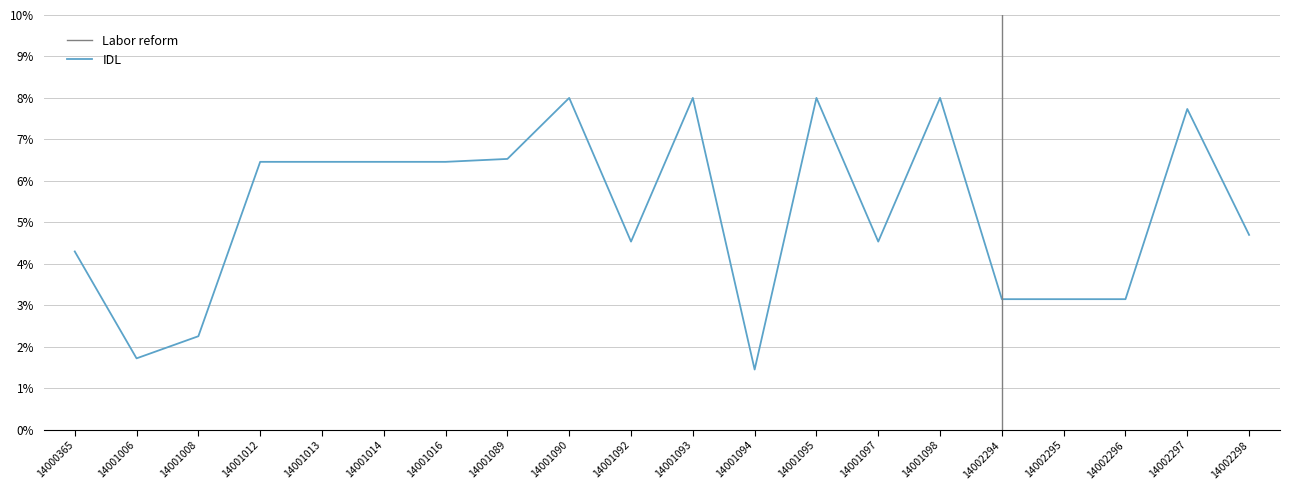

Reading left to right, list all the values displayed in this chart.

14000365=0.0	14001006=0.0	14001008=0.0	14001012=0.1	14001013=0.1	14001014=0.1	14001016=0.1	14001089=0.1	14001090=0.1	14001092=0.0	14001093=0.1	14001094=0.0	14001095=0.1	14001097=0.0	14001098=0.1	14002294=0.0	14002295=0.0	14002296=0.0	14002297=0.1	14002298=0.0